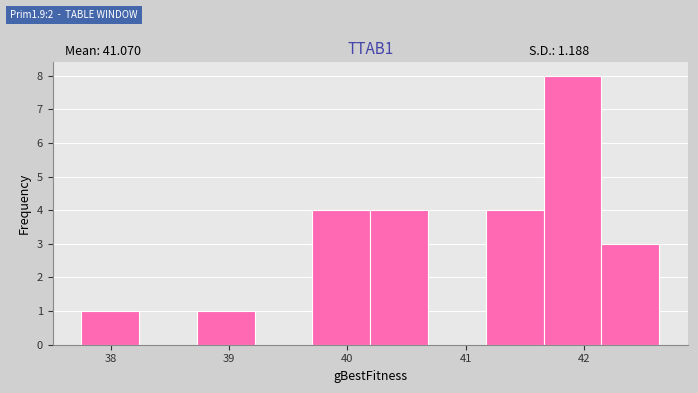

Over which range of the x-axis is the bar tallest?

41.7 to 42.1